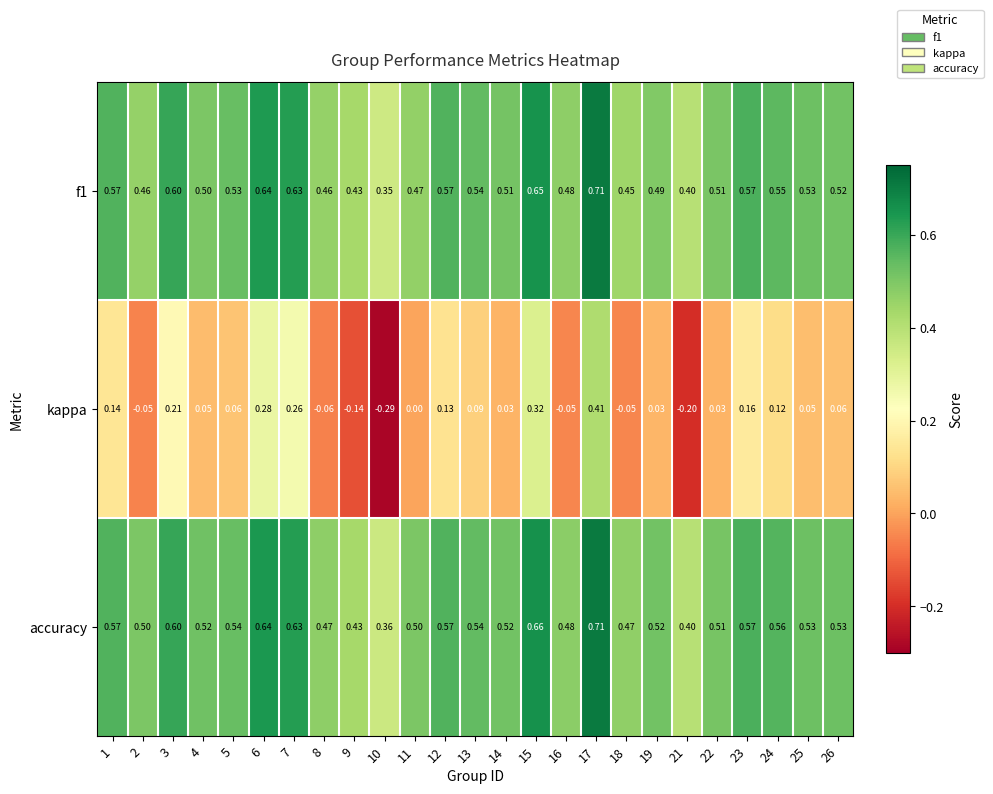

Which series has the largest range (max minus min)?

kappa